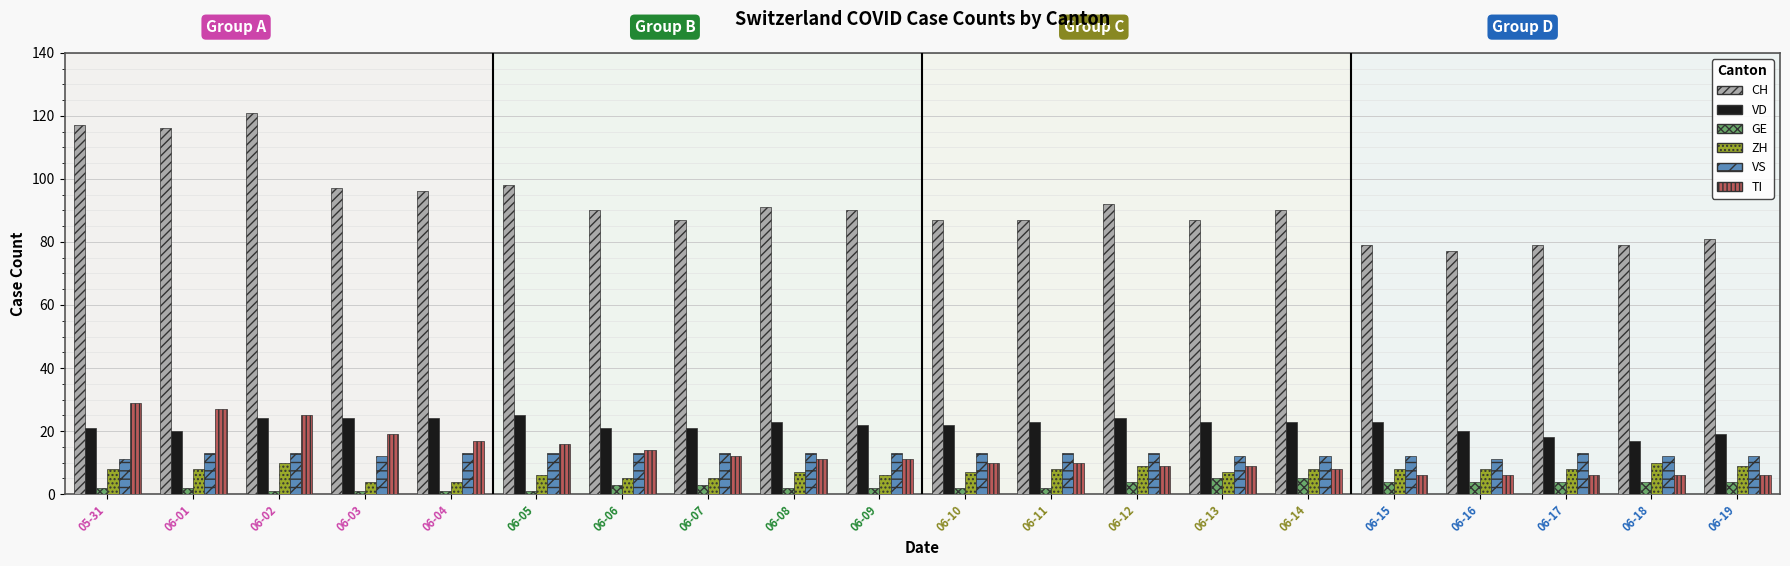

Which category has the highest value in the TI series?

05-31